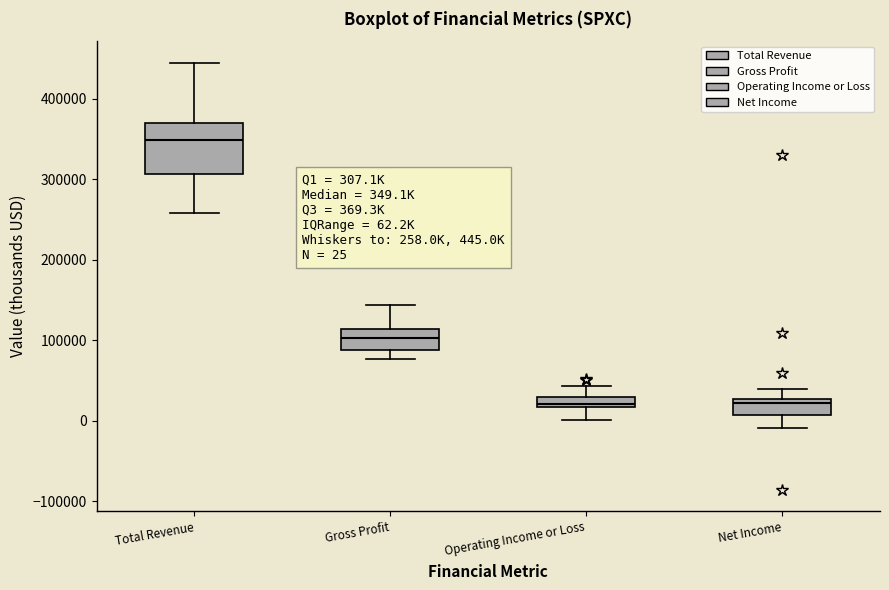

Which box's median line is the highest?

Total Revenue